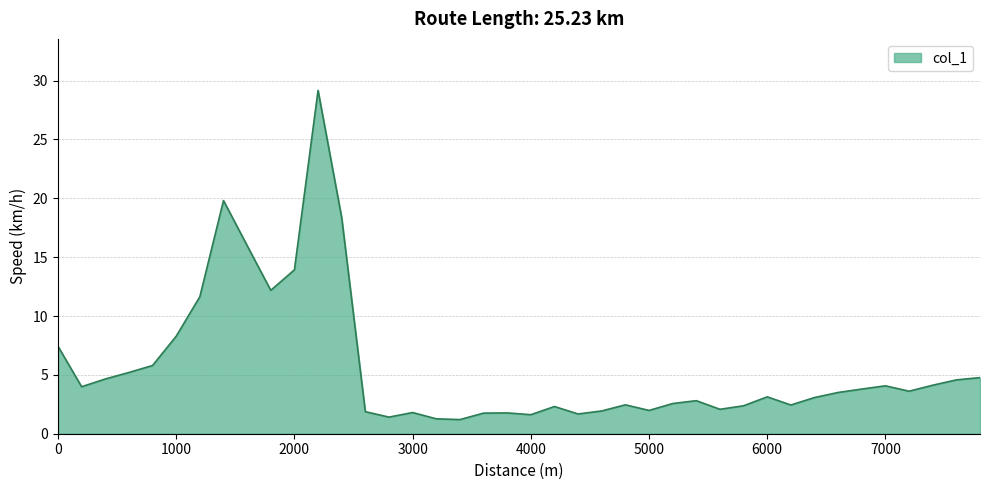

What is the smallest value displayed?

1.2